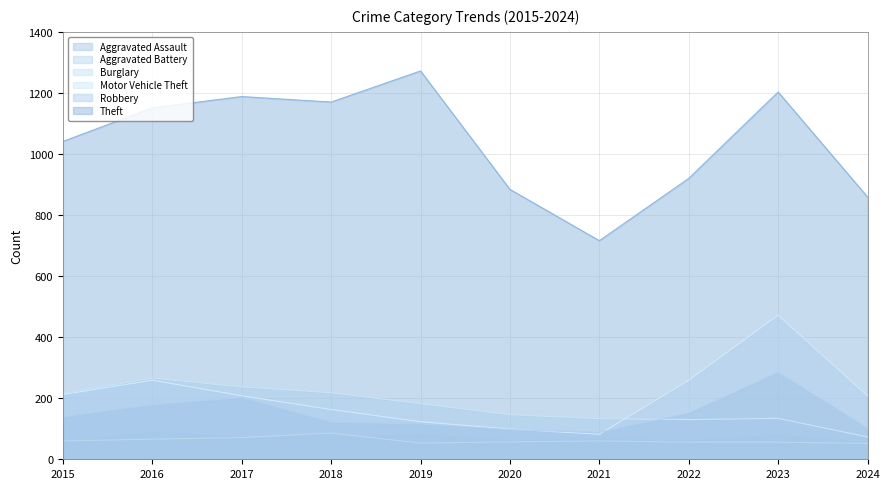

What is the lowest value of the Motor Vehicle Theft series?

82